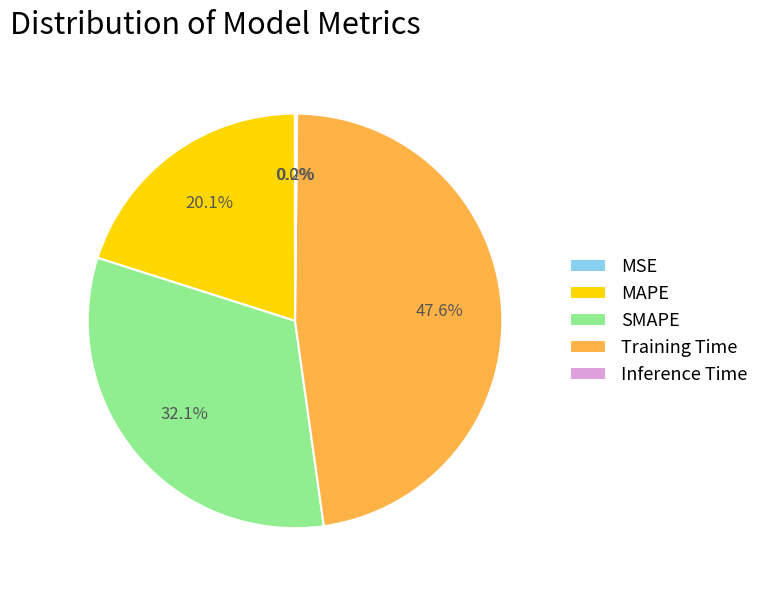

Which has a higher value, Training Time or SMAPE?

Training Time